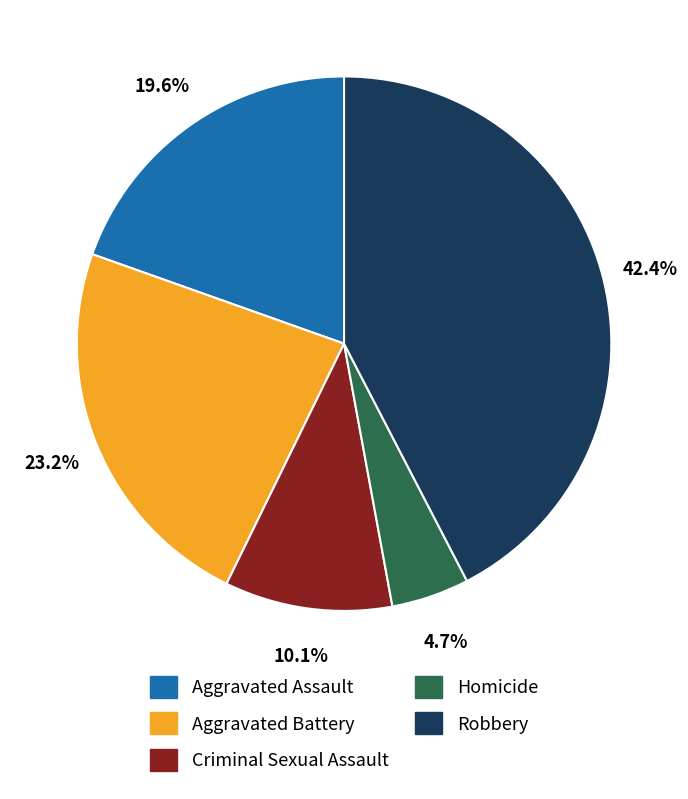

To the nearest percent, what is the combined percentage of Homicide and Aggravated Assault?

24%